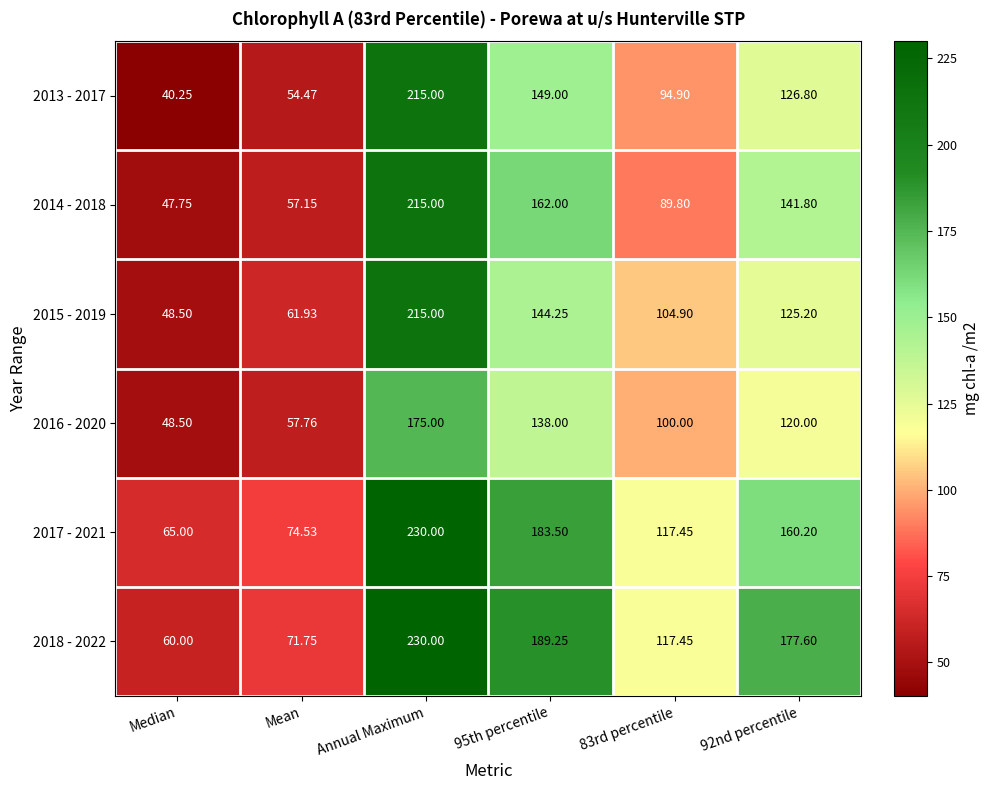

At which category is the sum across all series the highest?

Annual Maximum